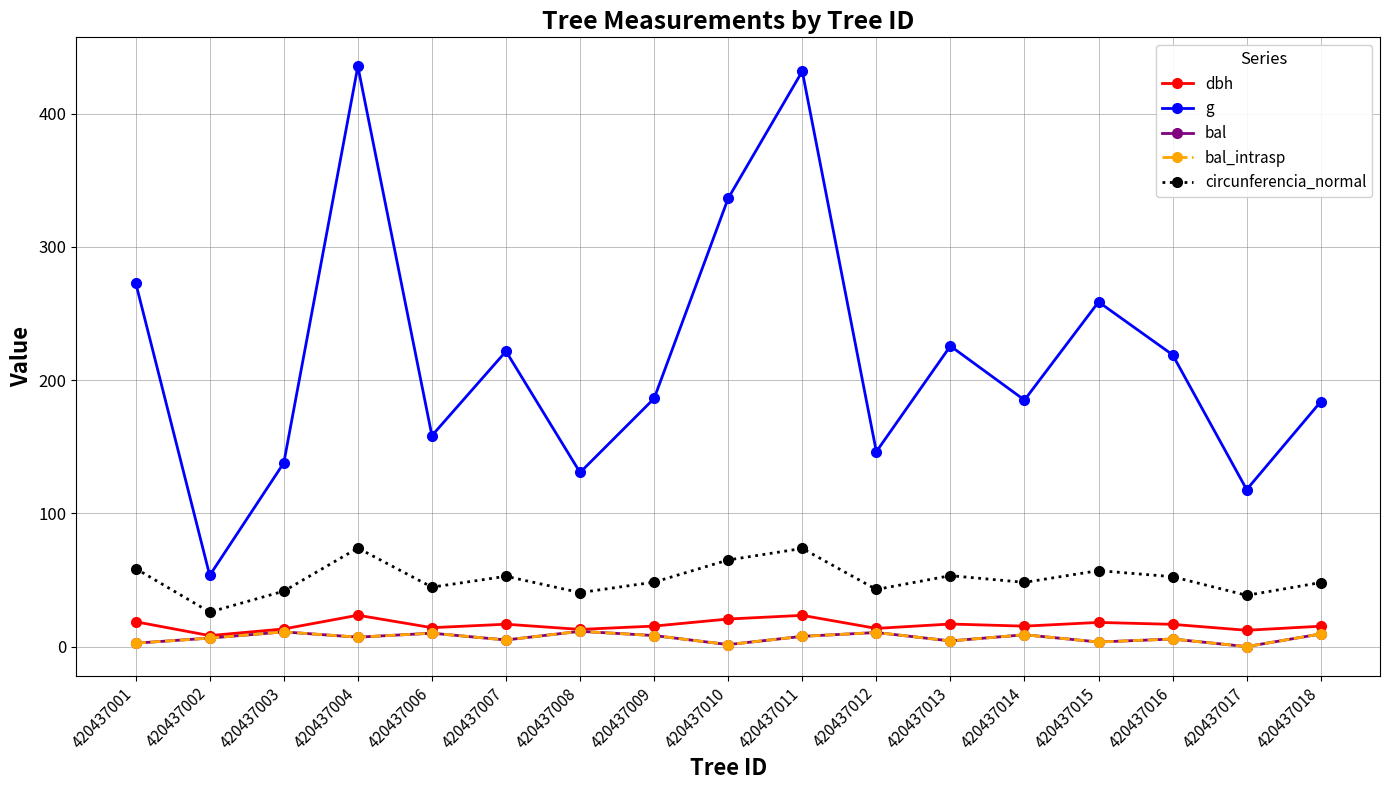

True or false: g and dbh cross at least once.

False